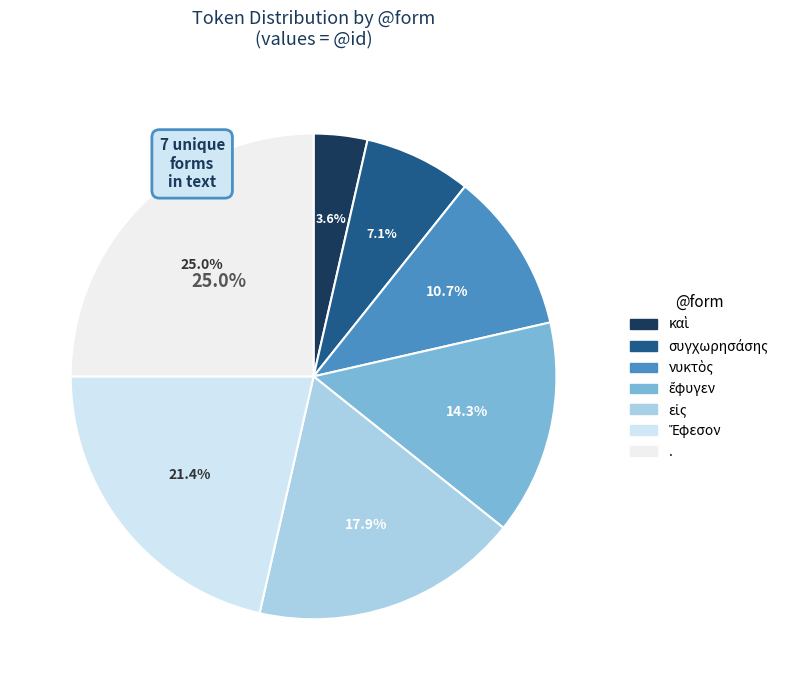

What percentage do συγχωρησάσης and . together represent?

32.1%